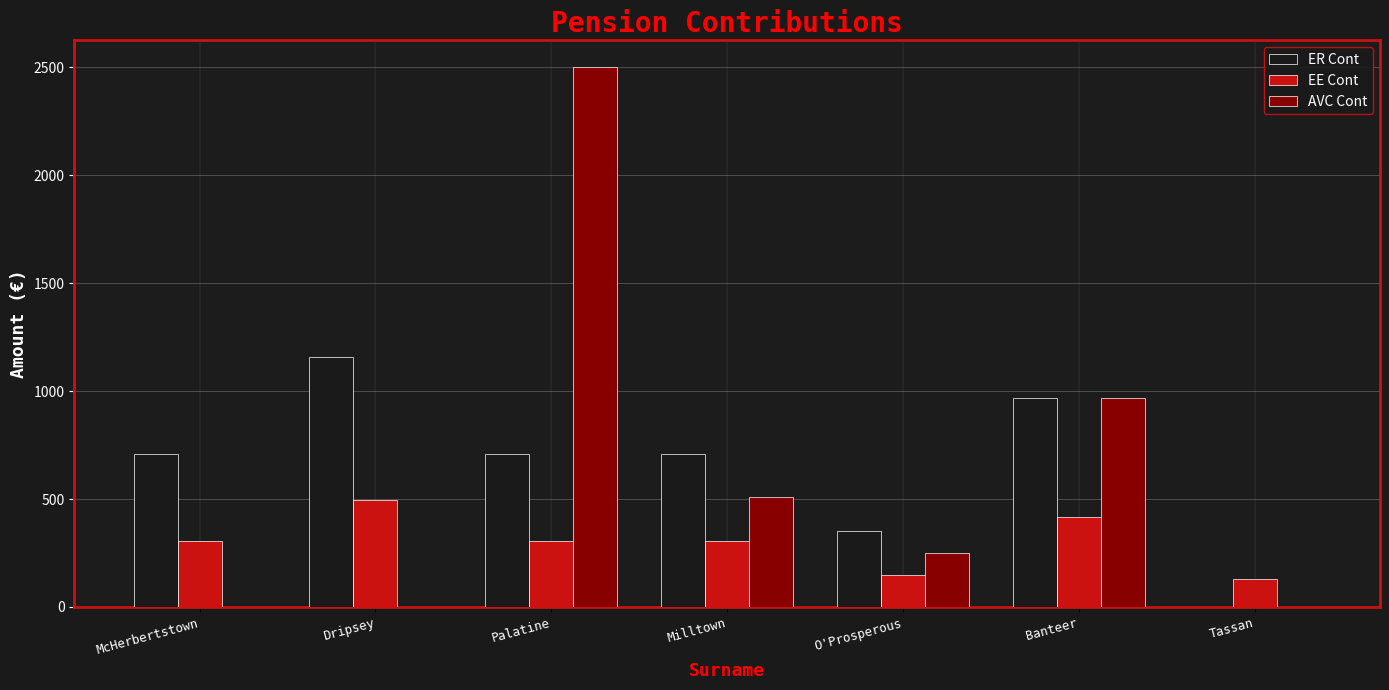

What is the maximum value shown in the chart?

2500.0